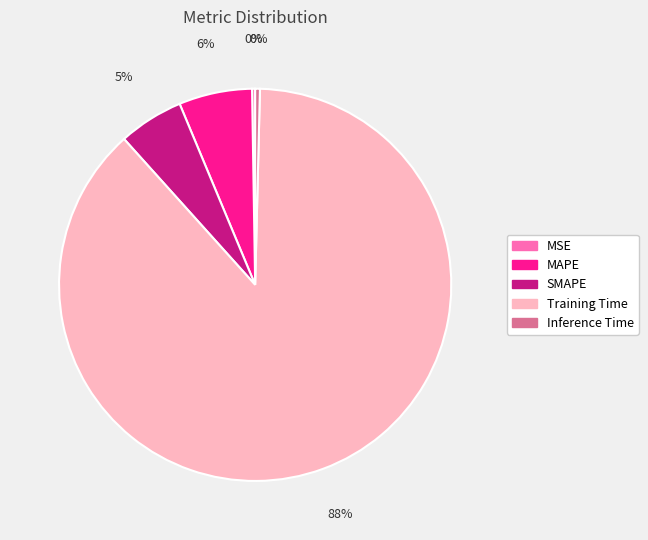

What is the largest slice in the pie chart?

Training Time